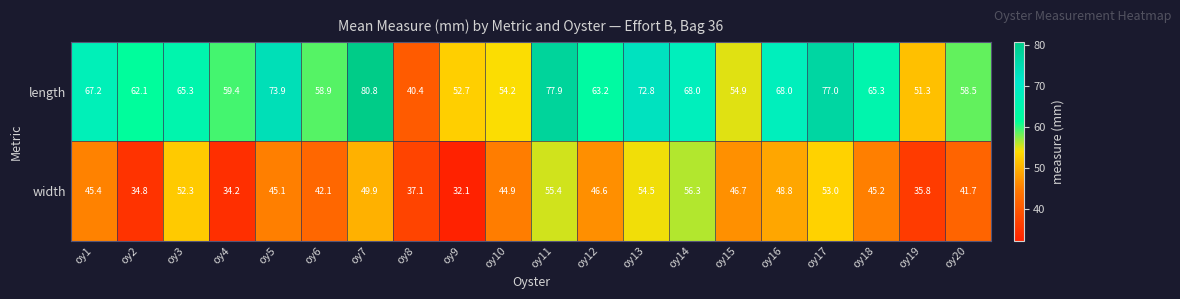

At oy2, list the series in order from largest to smallest.

length, width